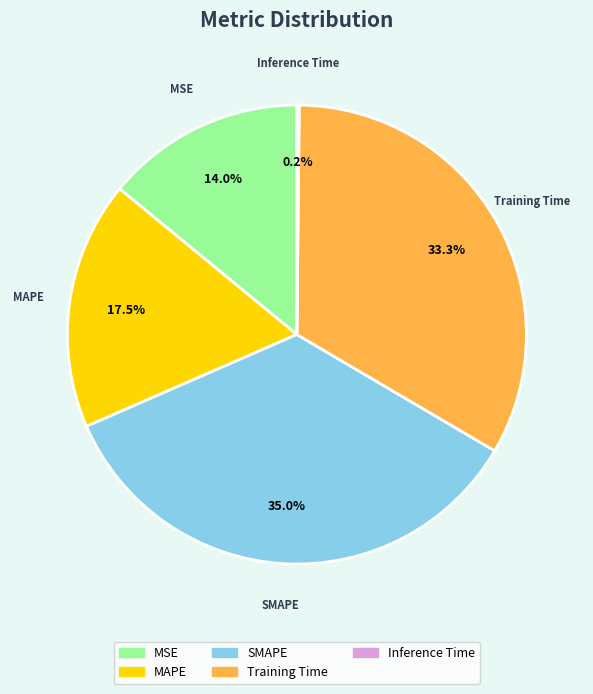

To the nearest percent, what is the combined percentage of Training Time and MAPE?

51%